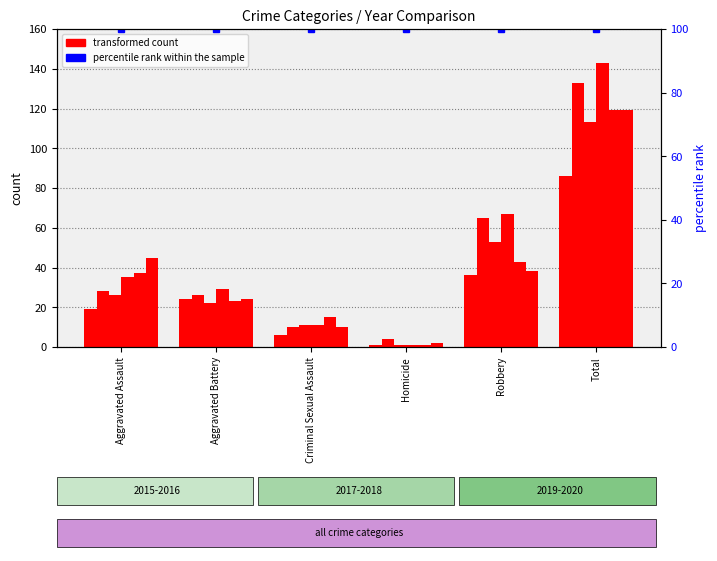

How many bars are there in total?

36